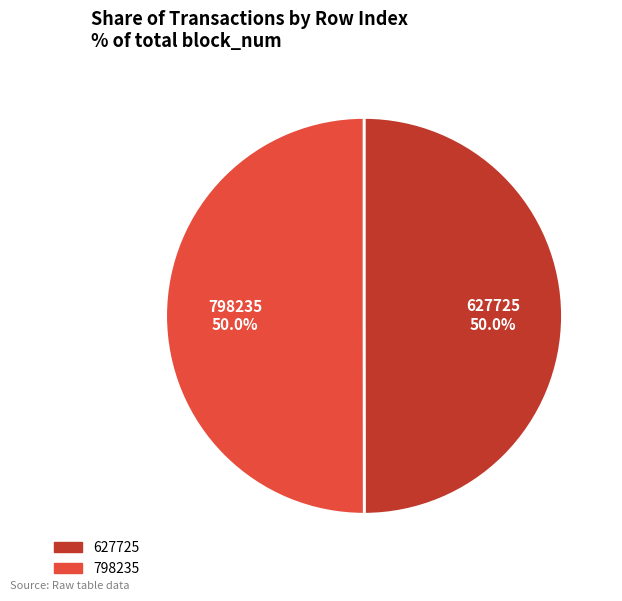

To the nearest percent, what percentage of the pie is 798235?

50%